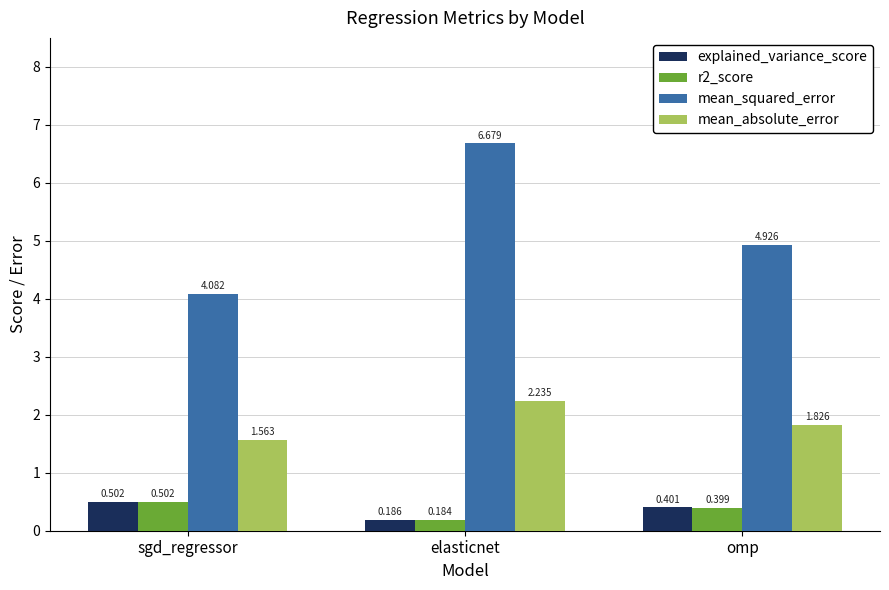

What is the sum of the mean_absolute_error values at sgd_regressor and elasticnet?

3.8